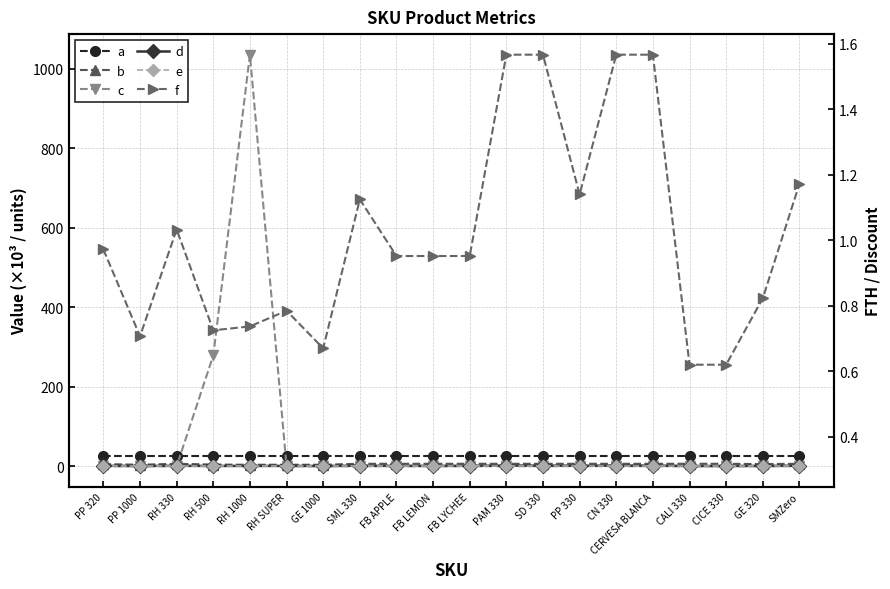

Is it true that a equals 25.0 at SMZero?

True